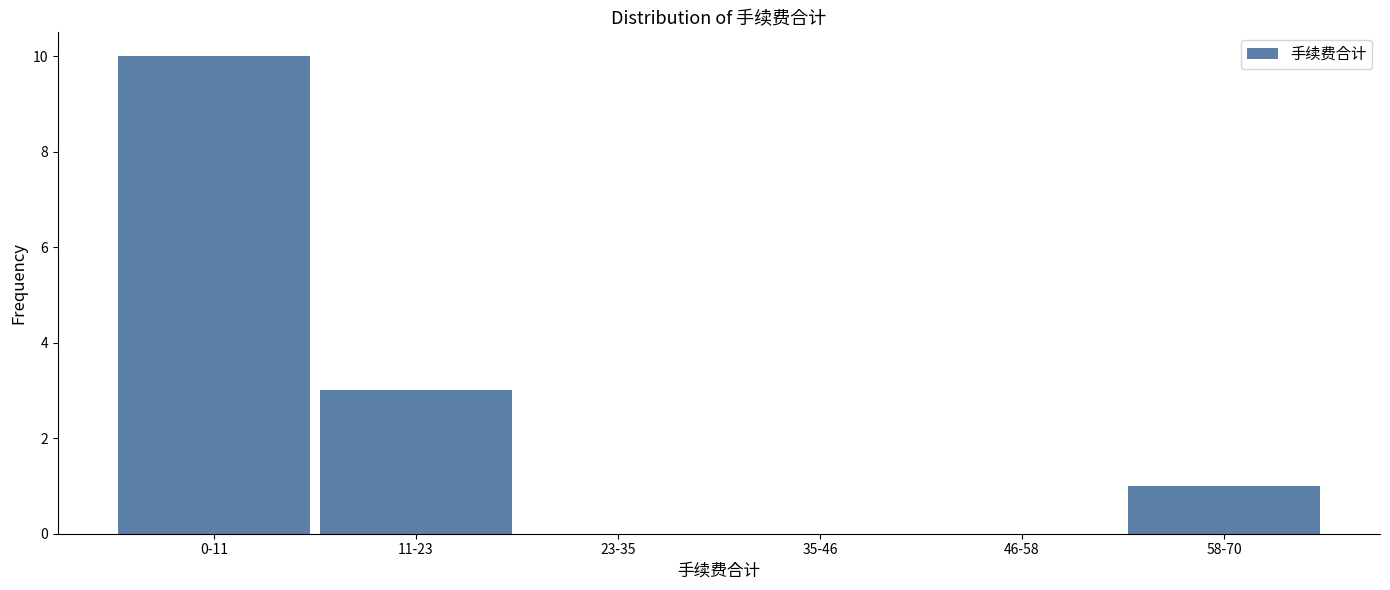

Reading left to right, what are all the values shown in this chart?

0-11=10	11-23=3	23-35=0	35-46=0	46-58=0	58-70=1